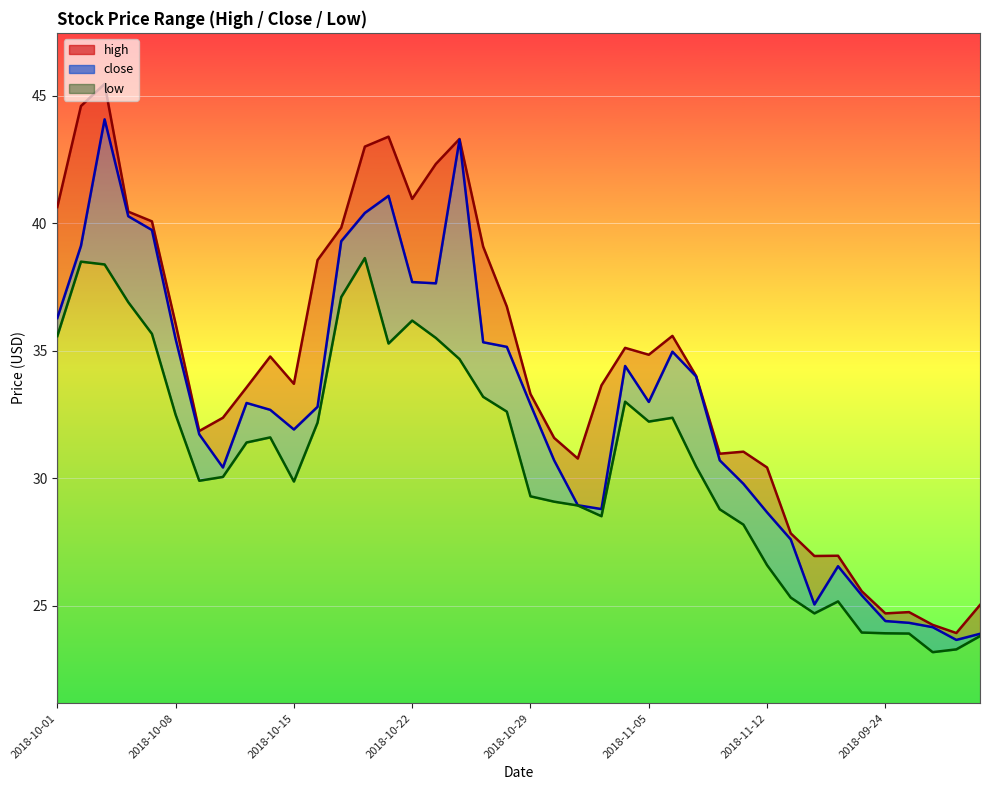

What position from the left is 2018-10-11?

9